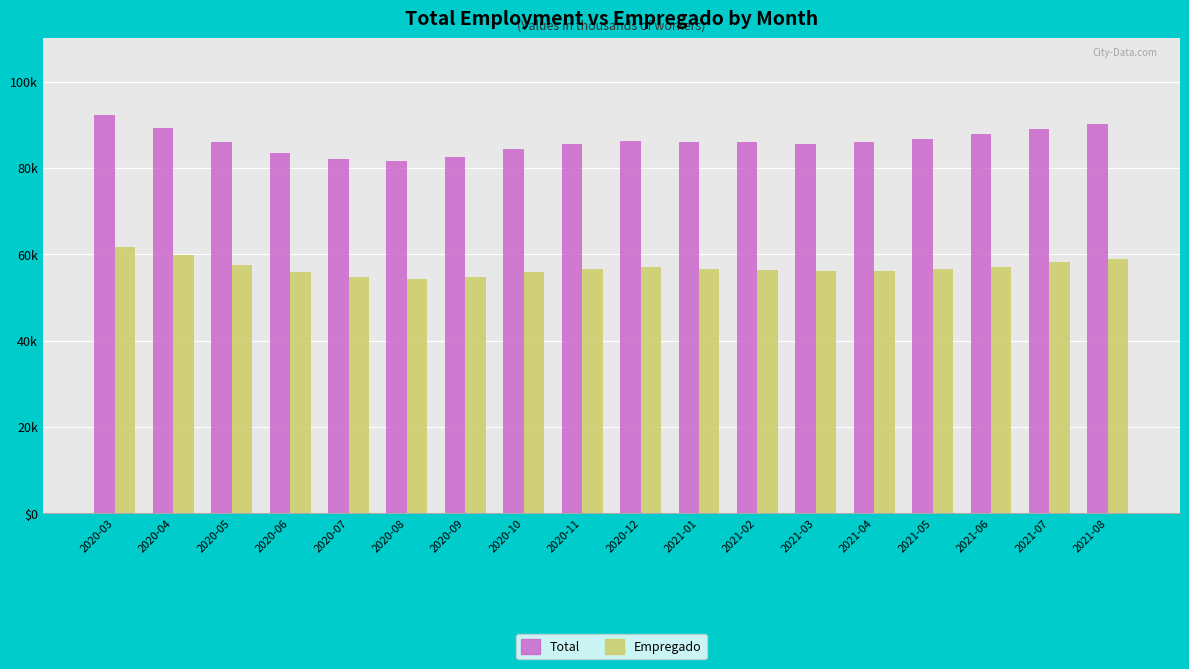

At which label does Total reach its peak?

2020-03